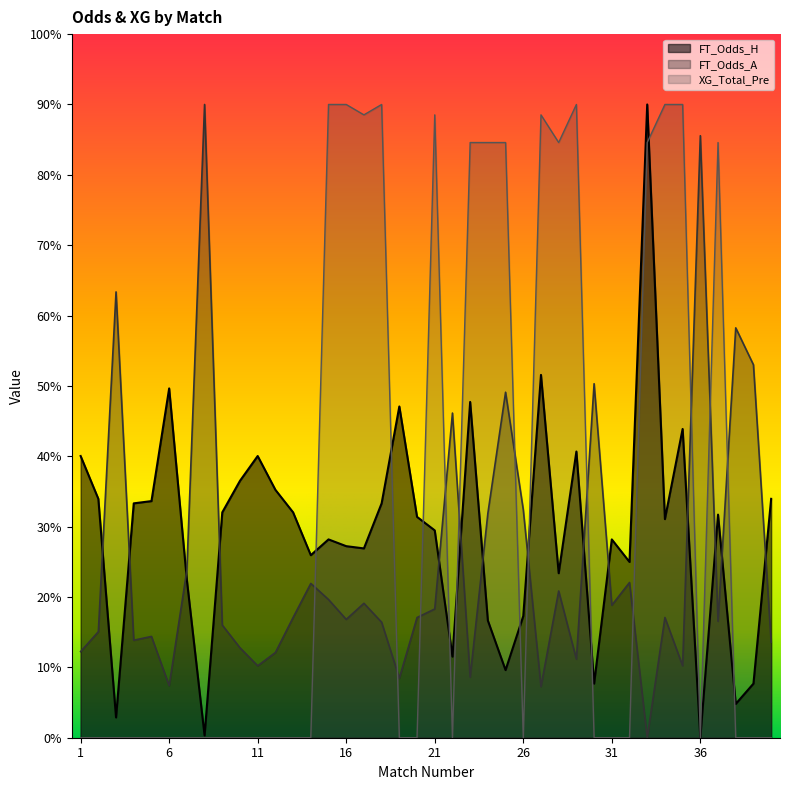

What are all the series names shown in the legend?

FT_Odds_H, FT_Odds_A, XG_Total_Pre